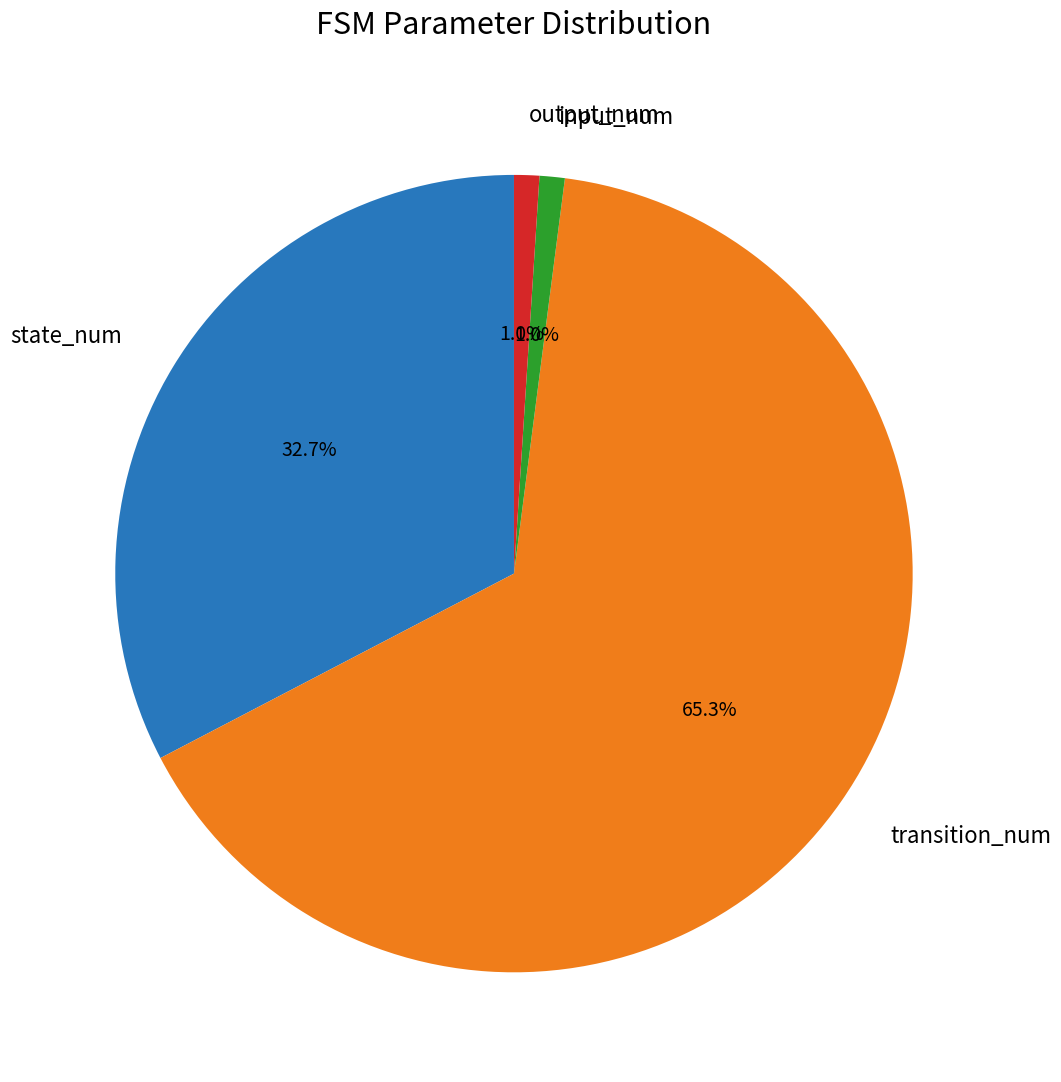

Which slice represents more than half of the pie?

transition_num